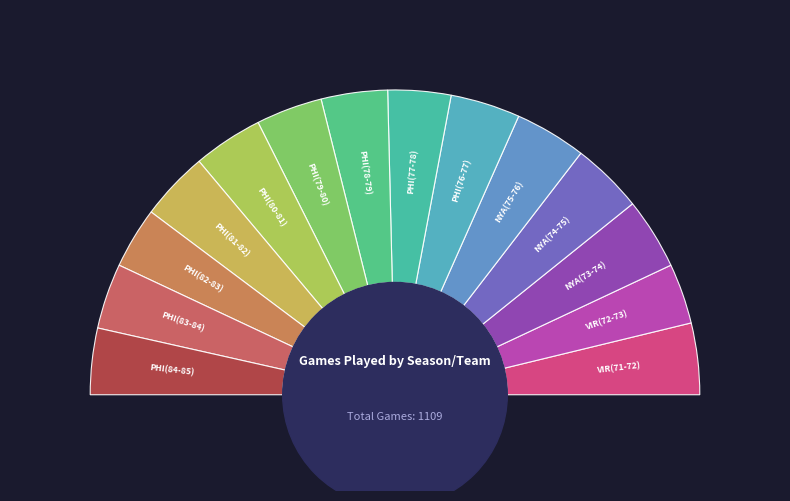

How many segments does this pie chart have?

14